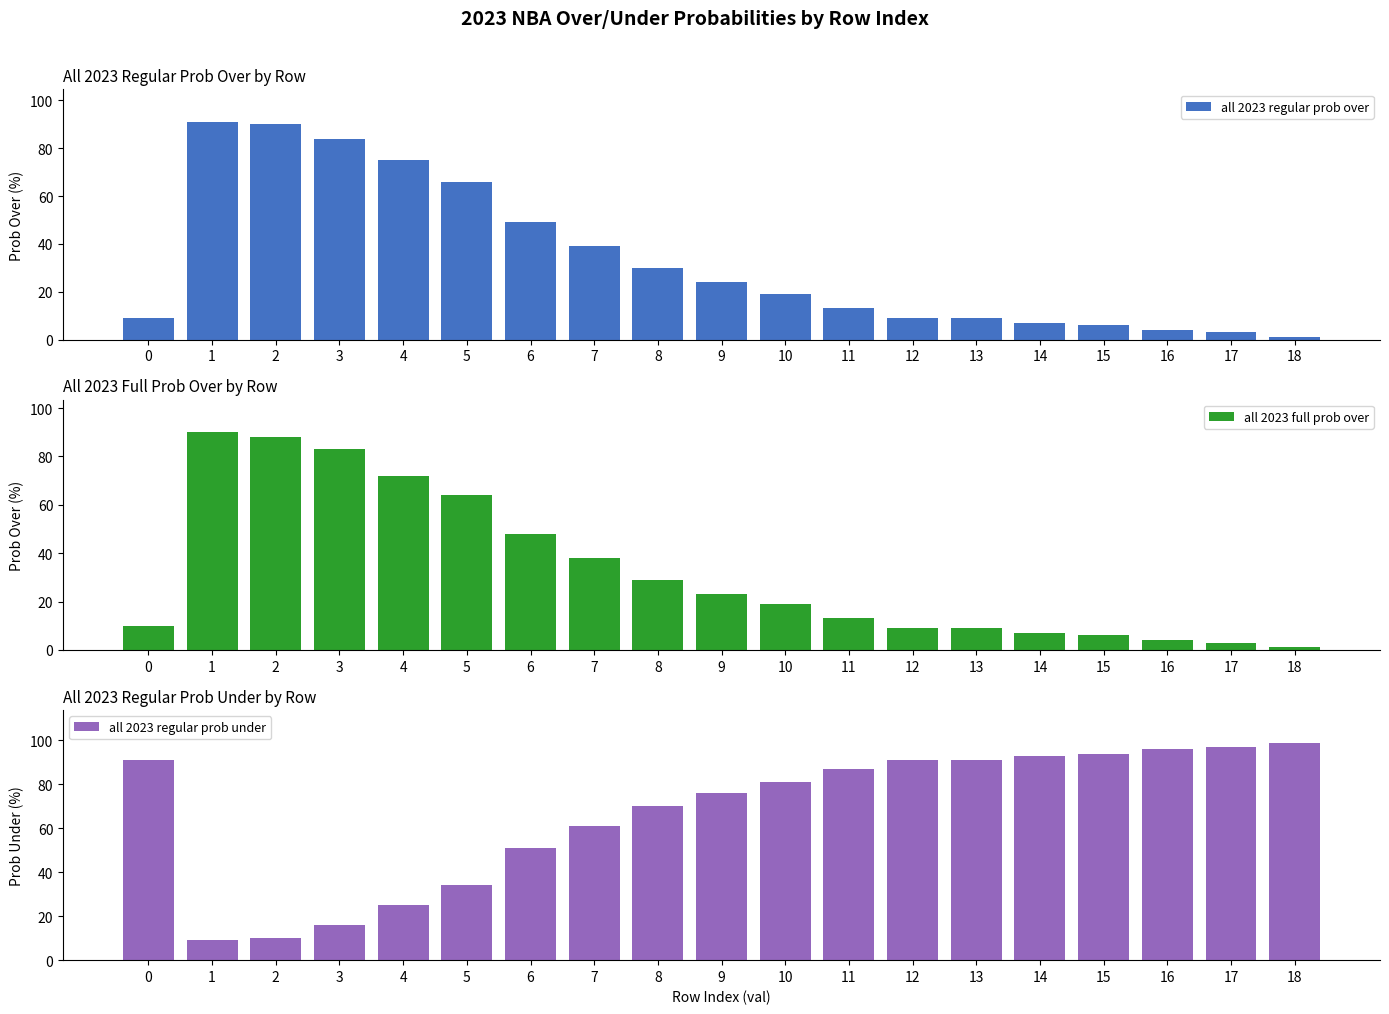

What is the difference between the maximum and minimum values in the all 2023 regular prob under series?

90